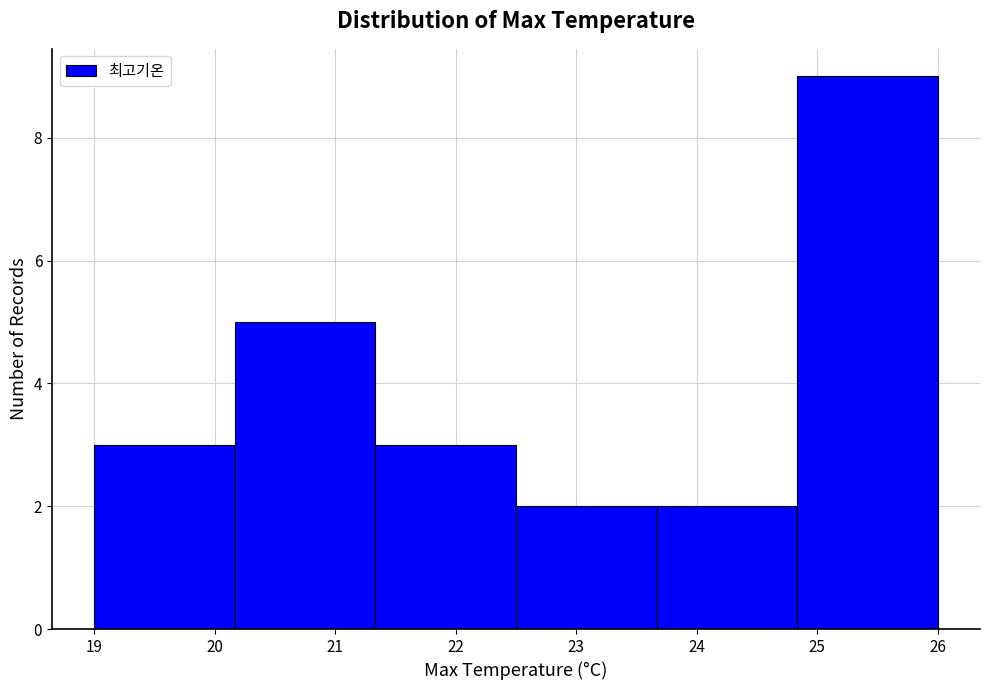

What is the height of the bar covering 19.0 to 20.2 on the x-axis? Neither the bar edges nor the heights are printed on the chart, so give them approximately, as read against the axes.

3